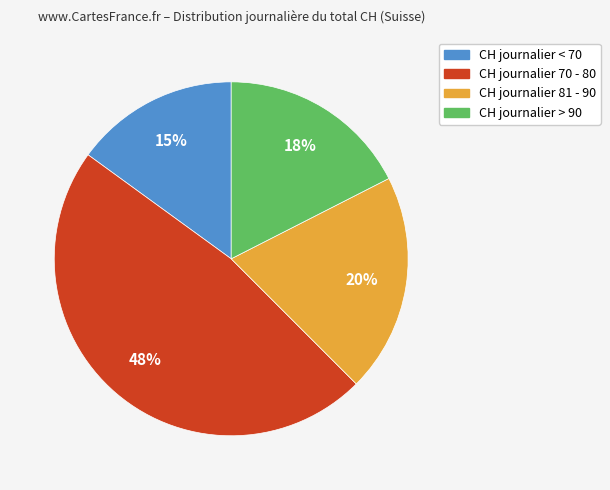

Does any single category account for the majority?

No